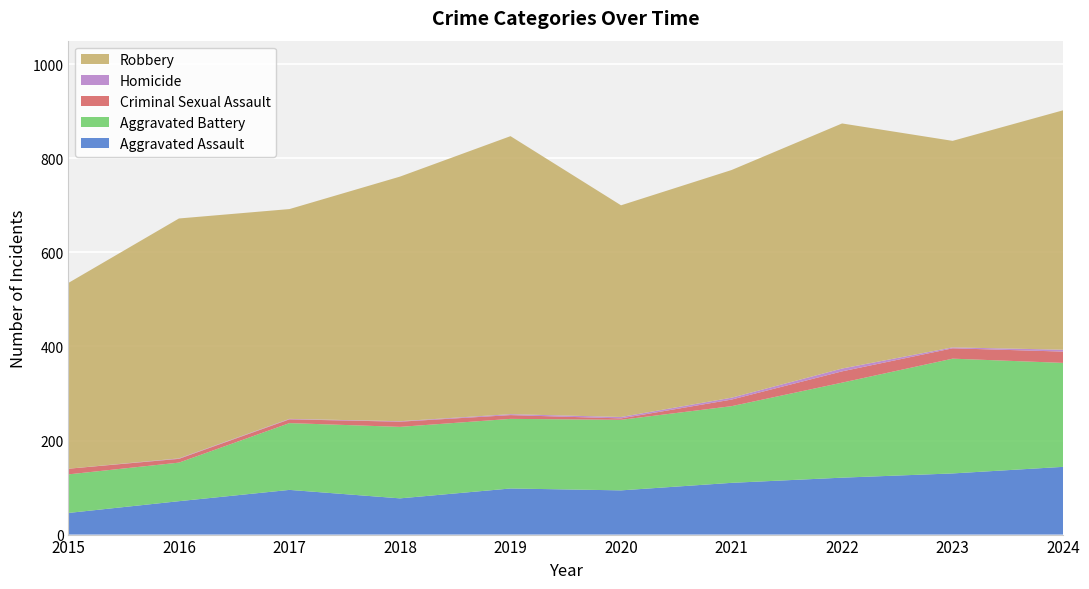

Reading left to right, extract all data points from this chart.

Aggravated Assault: 46	71	95	77	98	94	110	121	130	144
Aggravated Battery: 82	82	142	152	148	150	163	202	244	221
Criminal Sexual Assault: 12	8	8	11	8	3	14	24	22	24
Homicide: 0	1	1	1	2	3	4	6	2	4
Robbery: 395	510	446	520	591	450	484	521	439	509